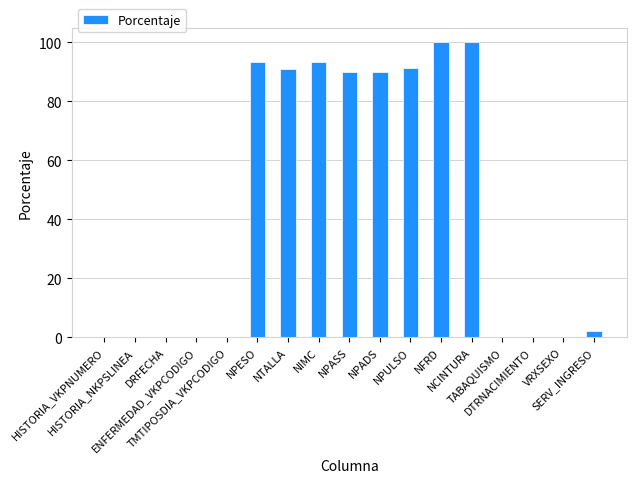

What is the maximum value shown in the chart?

100.0